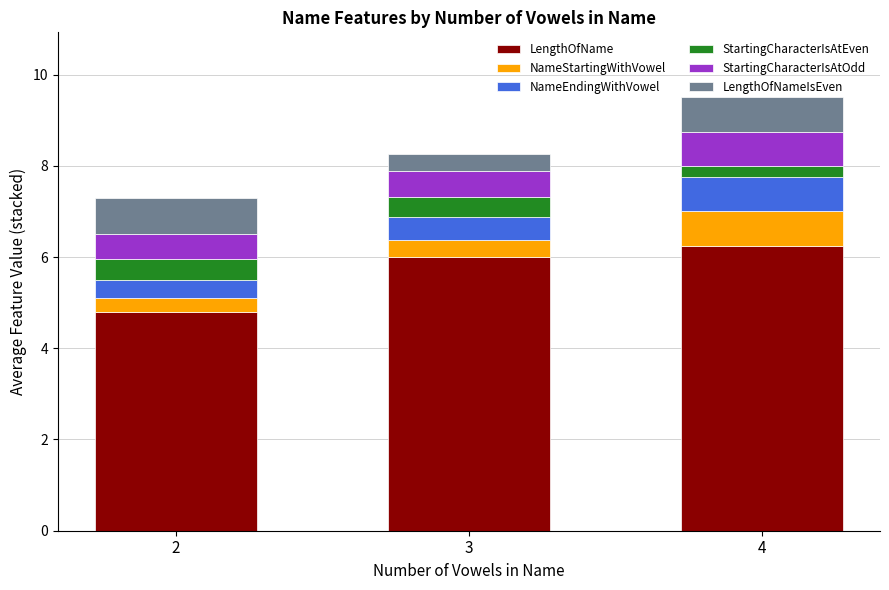

What value does the LengthOfName series have at 3?

6.0